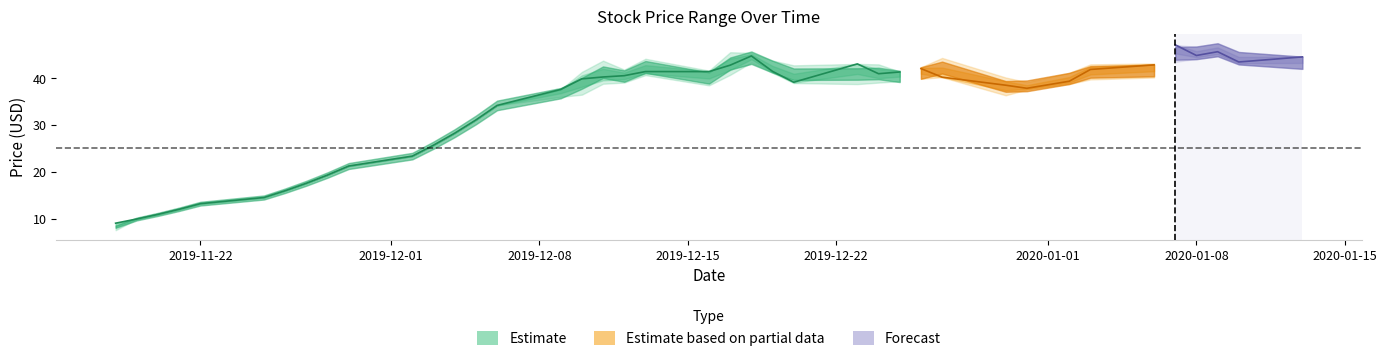

What is the lowest value of the open series?

7.5